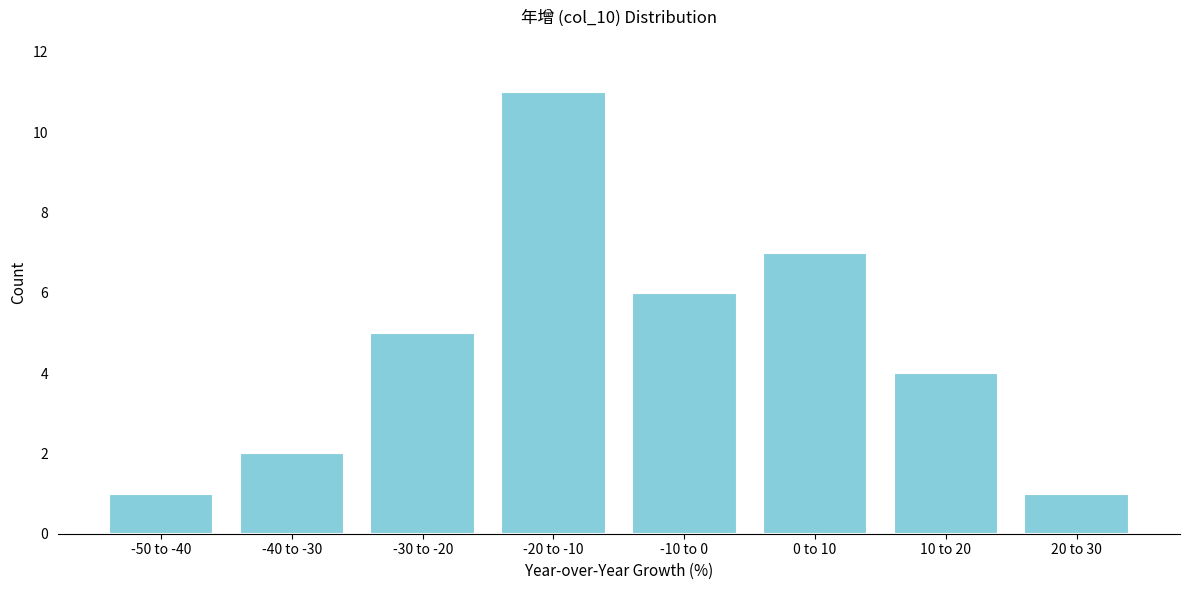

Reading left to right, extract all data points from this chart.

-50 to -40=1	-40 to -30=2	-30 to -20=5	-20 to -10=11	-10 to 0=6	0 to 10=7	10 to 20=4	20 to 30=1